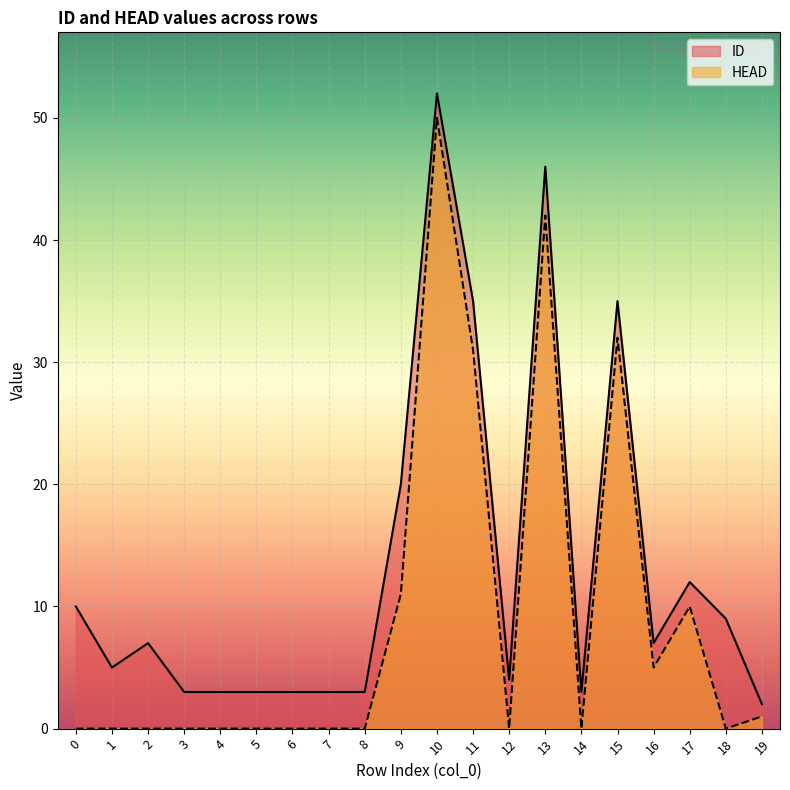

What is the maximum value for HEAD?

50